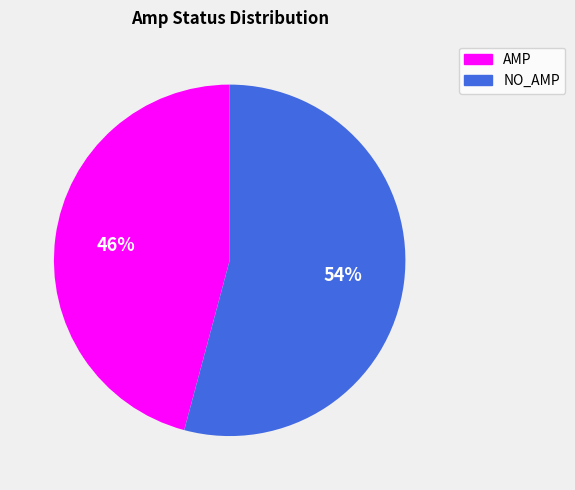

Which slice represents more than half of the pie?

NO_AMP